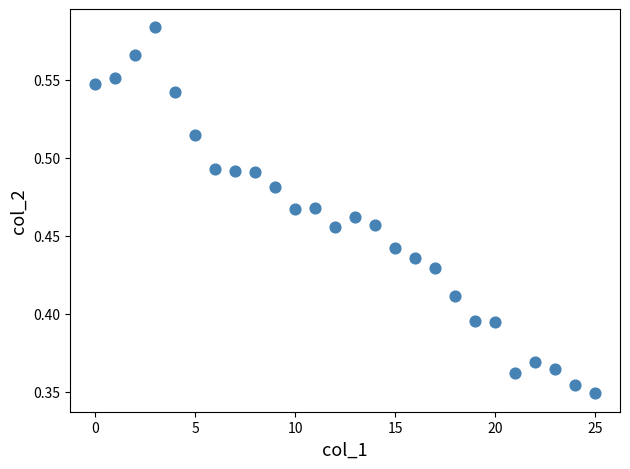

Count the number of points in this scatter plot.

26